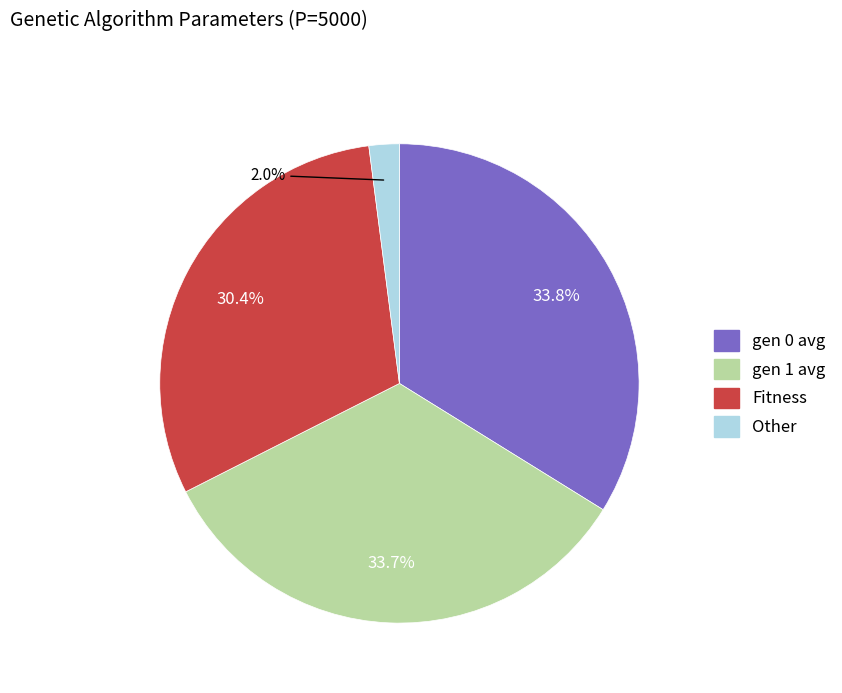

What is the ratio of the value at gen 0 to the value at Fitness?

1.1